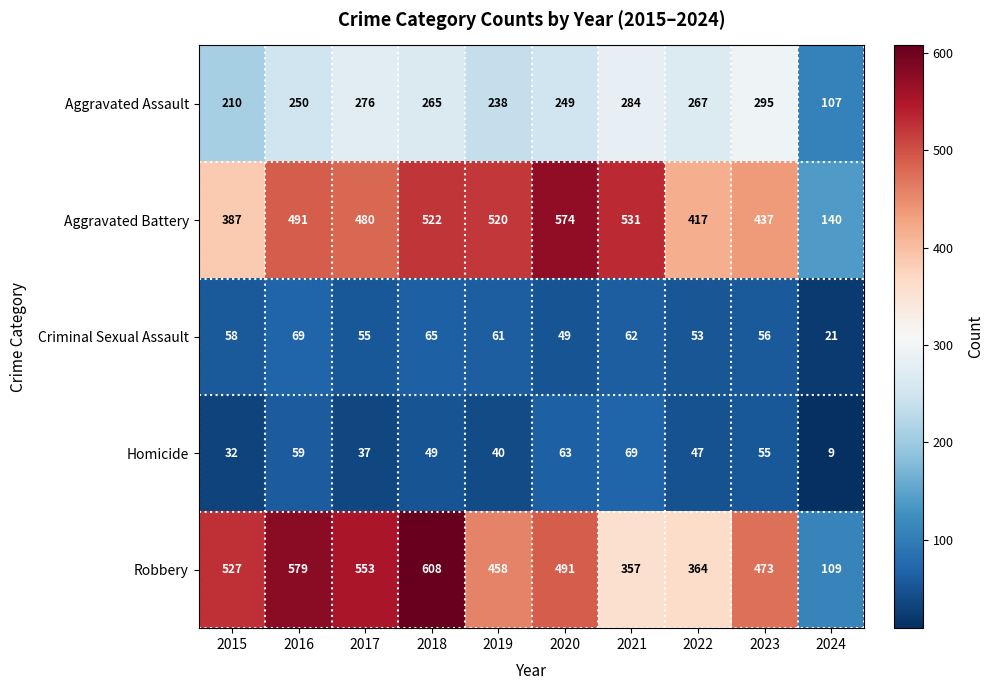

What is the maximum value shown in the chart?

608